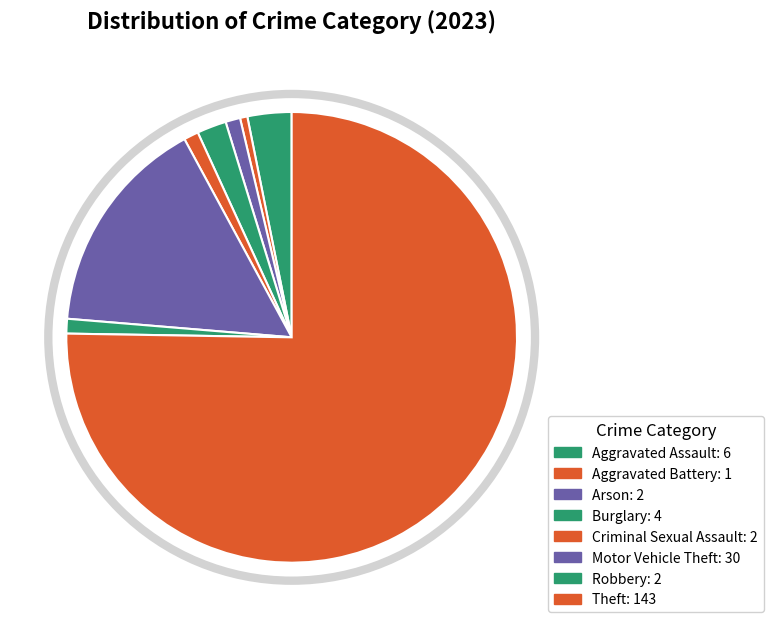

Is there any slice that represents more than half of the pie?

Yes